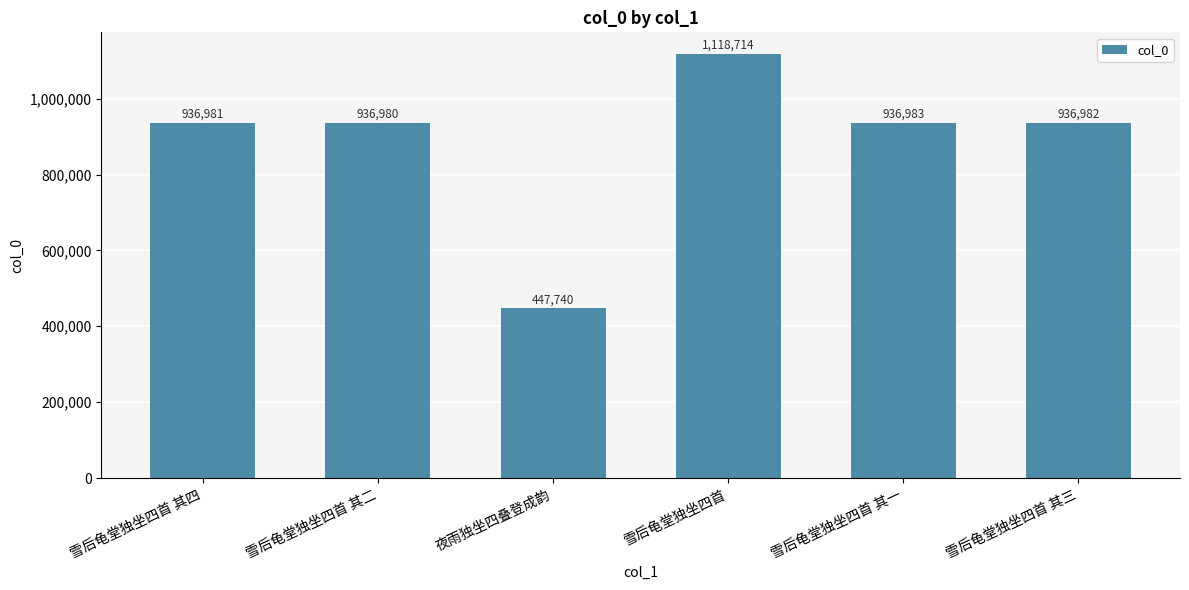

At which label is the value closest to 783227?

雪后龟堂独坐四首 其二